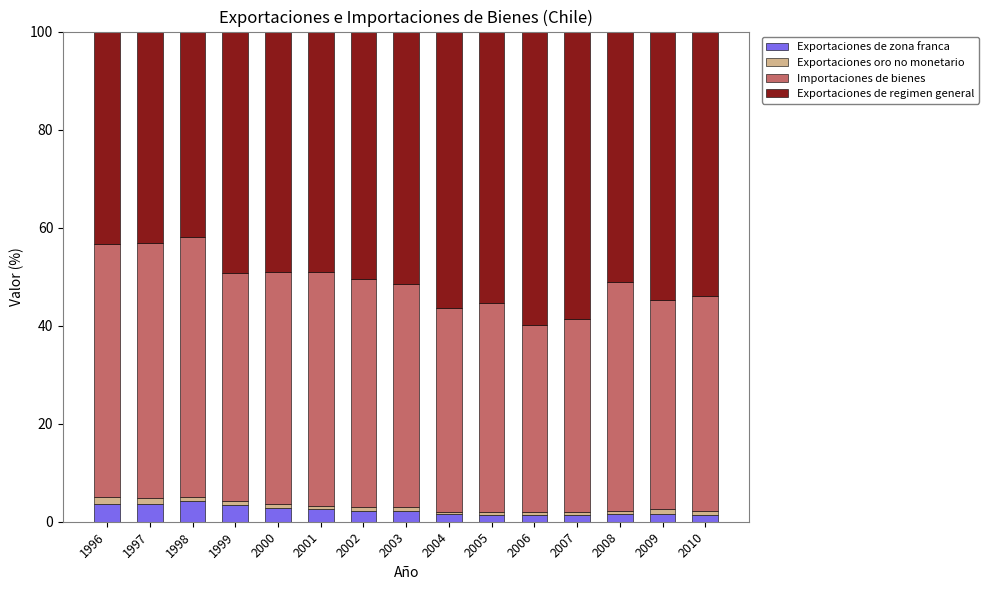

What is the highest value of the Exportaciones de zona franca series?

4.2